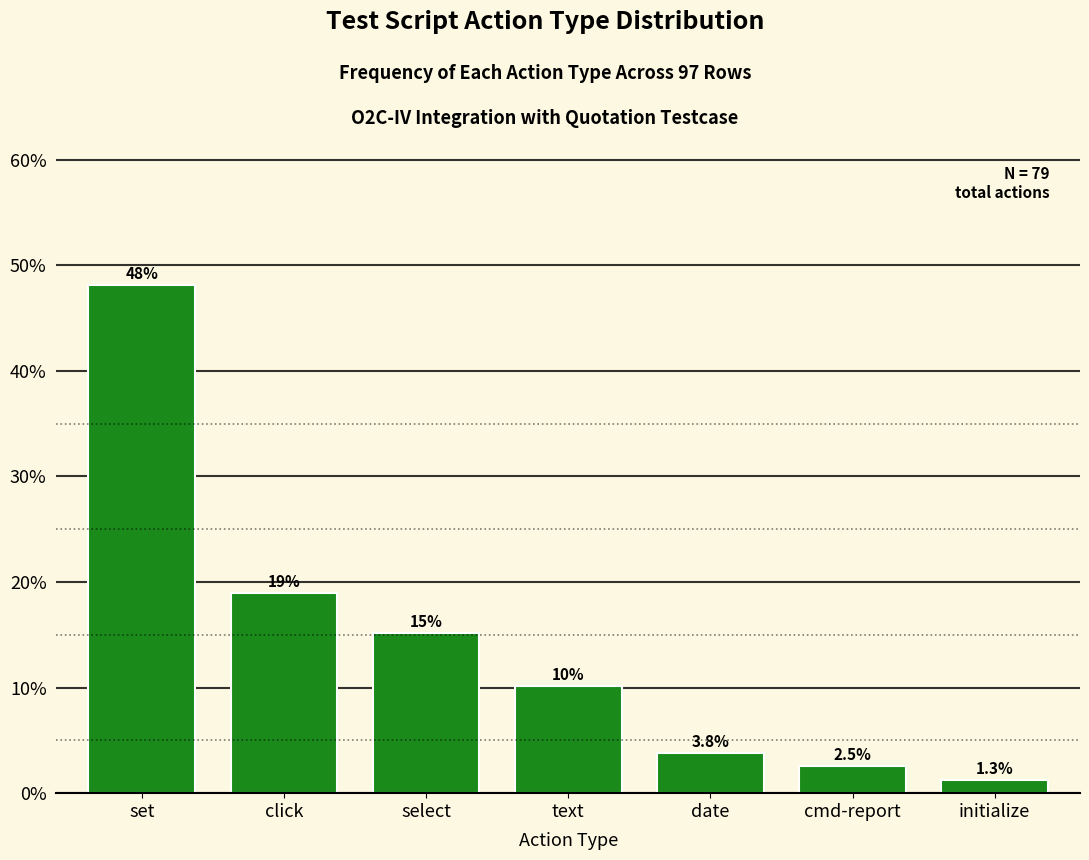

Reading left to right, transcribe all the data shown in this chart.

48.1	19.0	15.2	10.1	3.8	2.5	1.3